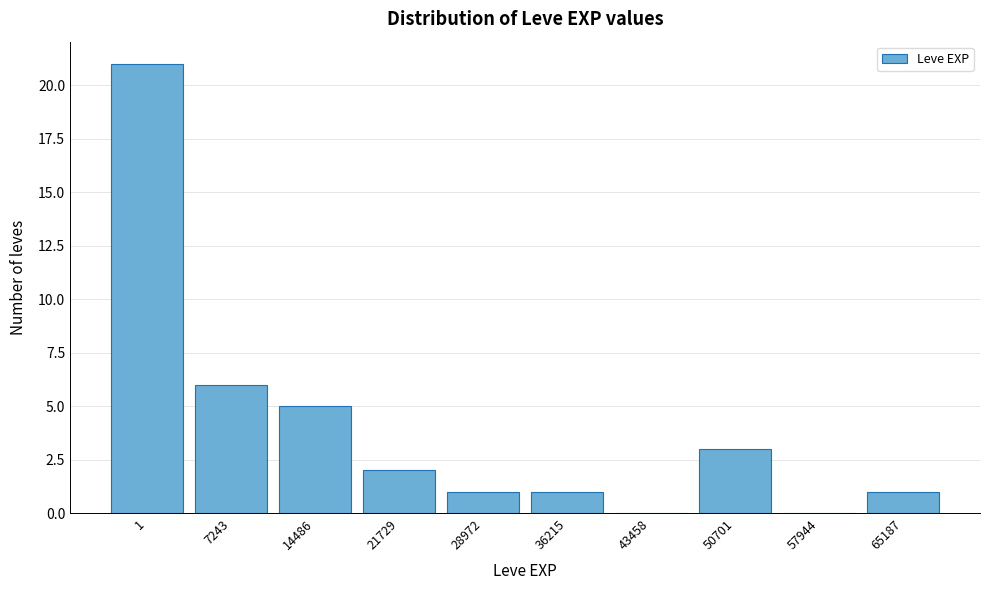

Reading right to left, what are all the values shown in this chart?

65187=1	57944=0	50701=3	43458=0	36215=1	28972=1	21729=2	14486=5	7243=6	1=21